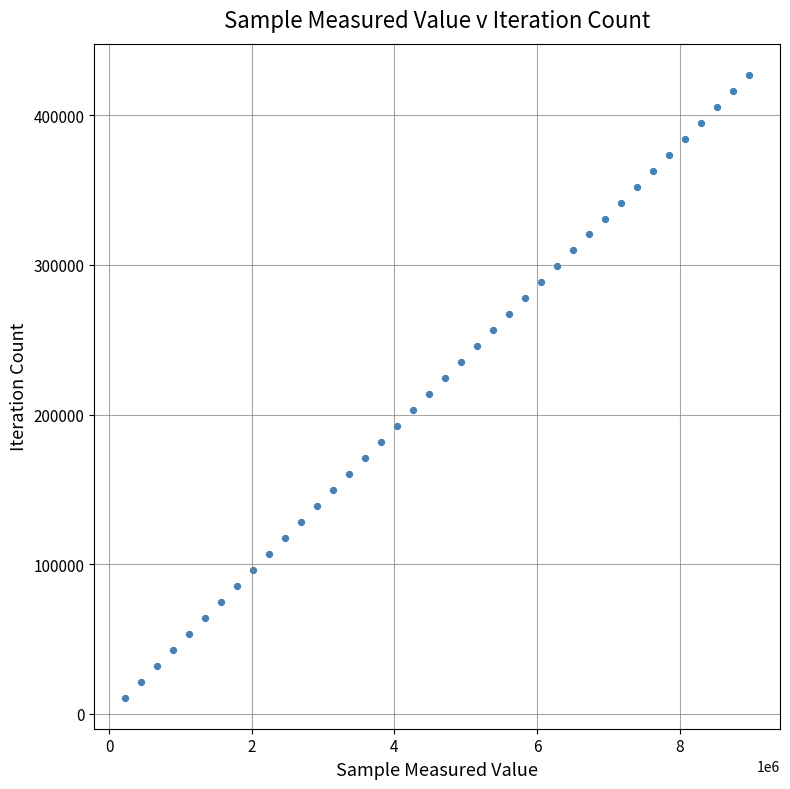

What is the range of Y values (max minus min)?

416520